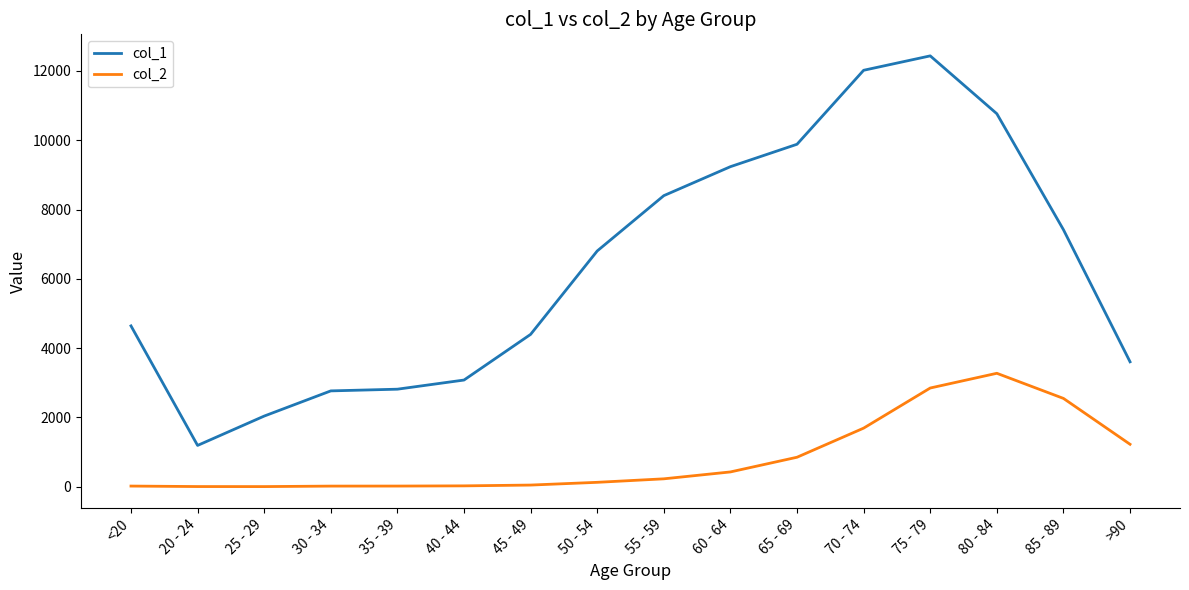

What position from the left is <20?

1